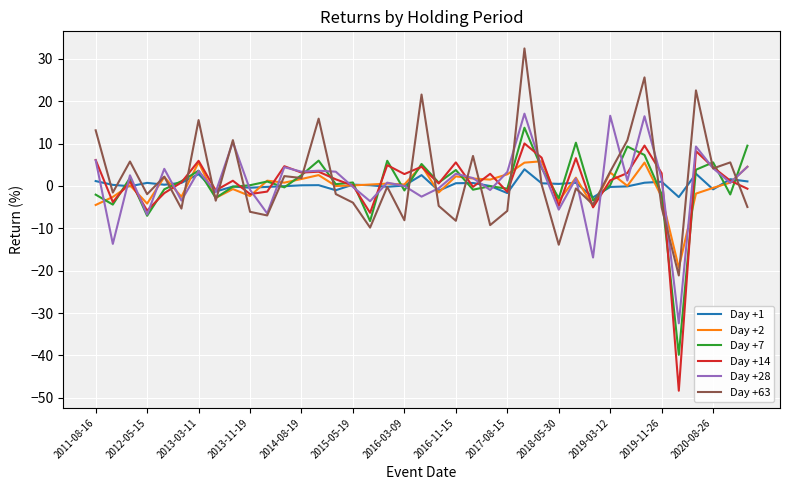

What is the difference between the maximum and minimum values in the Day +28 series?

49.5